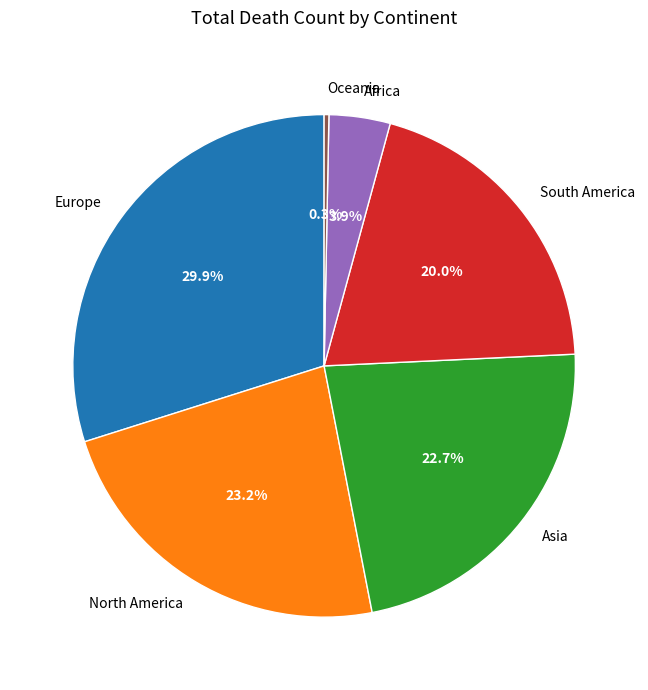

To the nearest percent, what portion does Africa represent?

4%